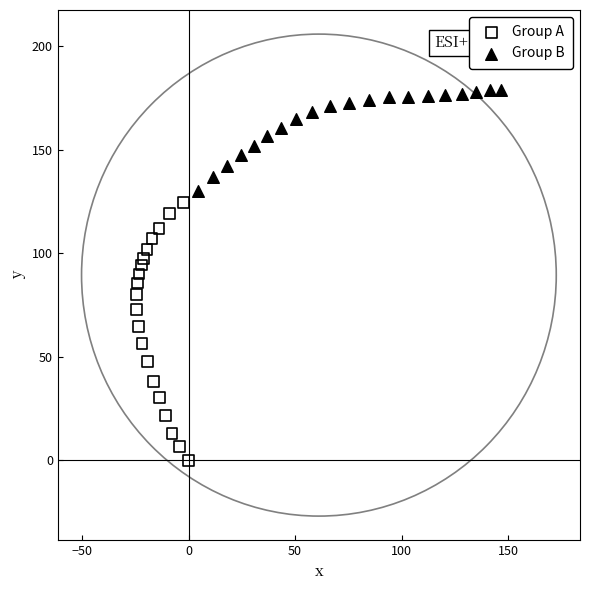

Which series contains the lowest Y value?

Group A